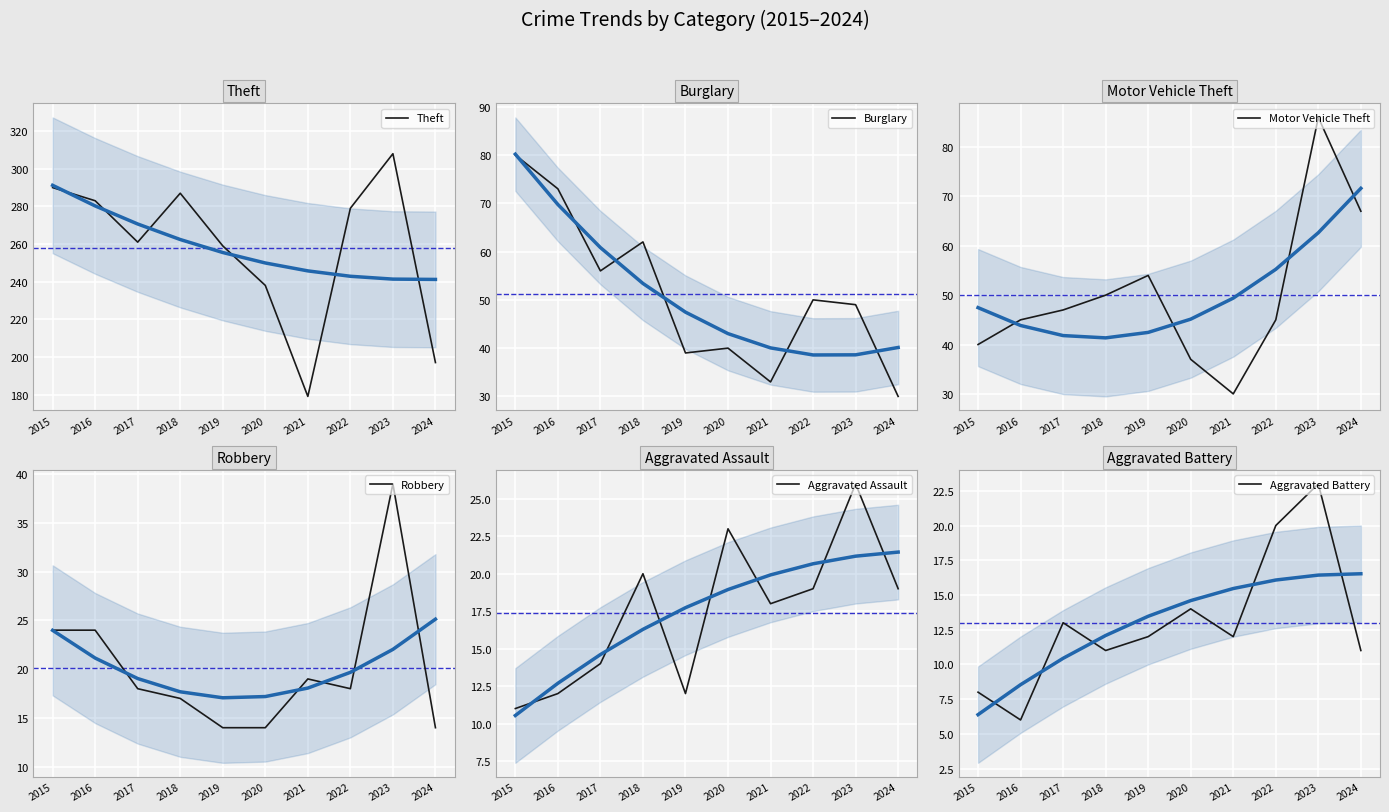

What is the approximate value of Robbery at 2022, to the nearest 5?

20